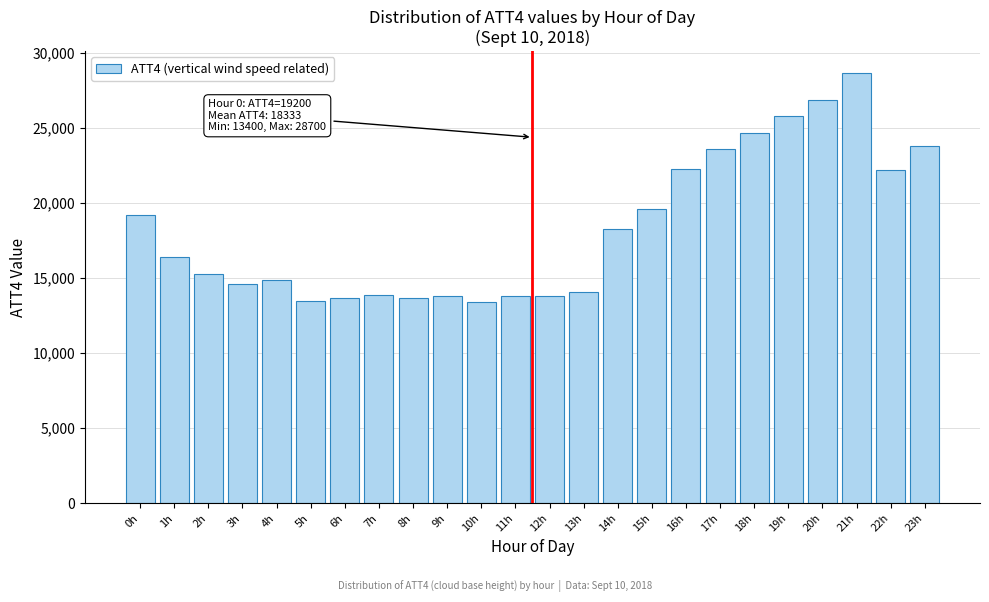

The value at 21h is 16348. True or false?

False